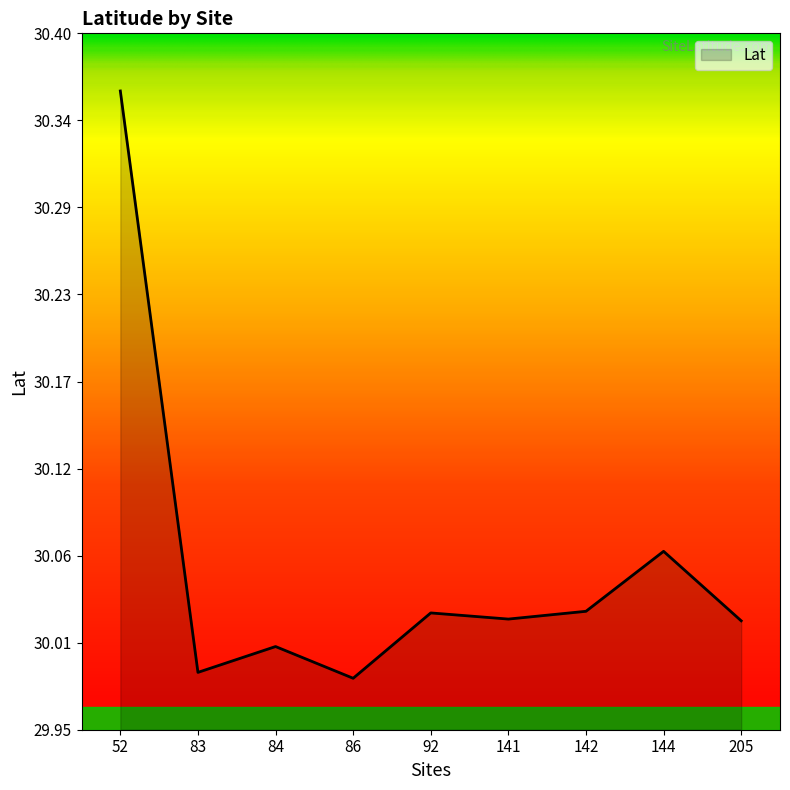

Does the chart have visible grid lines?

No